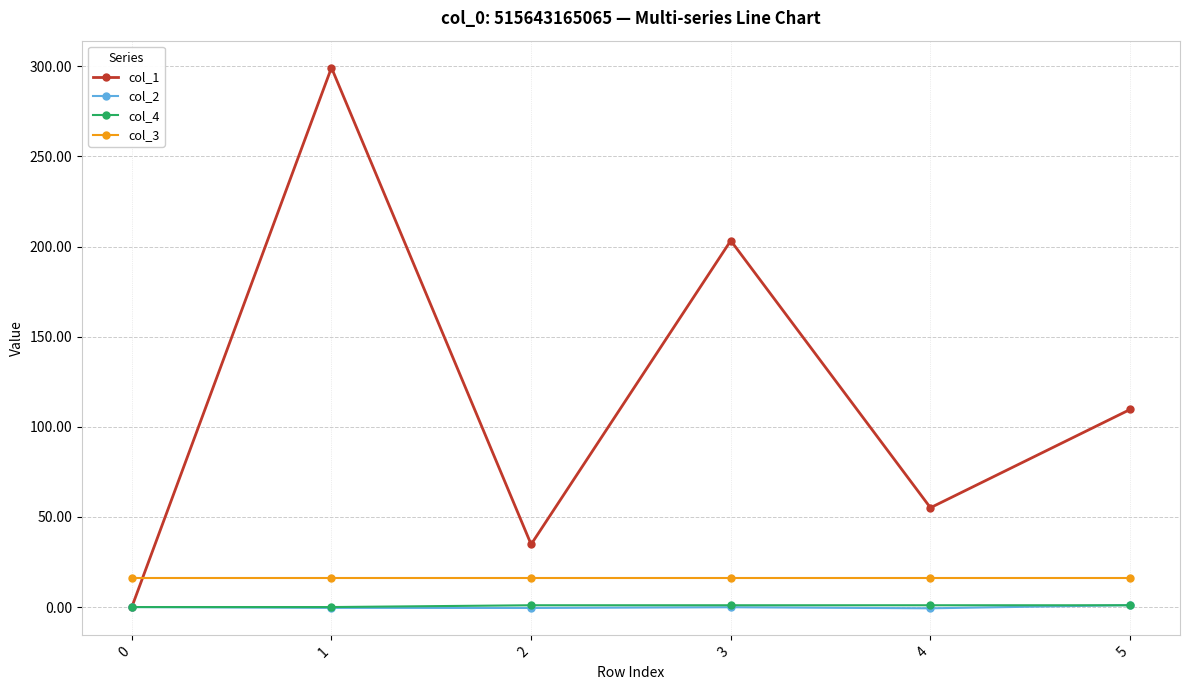

True or false: col_3 and col_2 intersect in this chart.

False